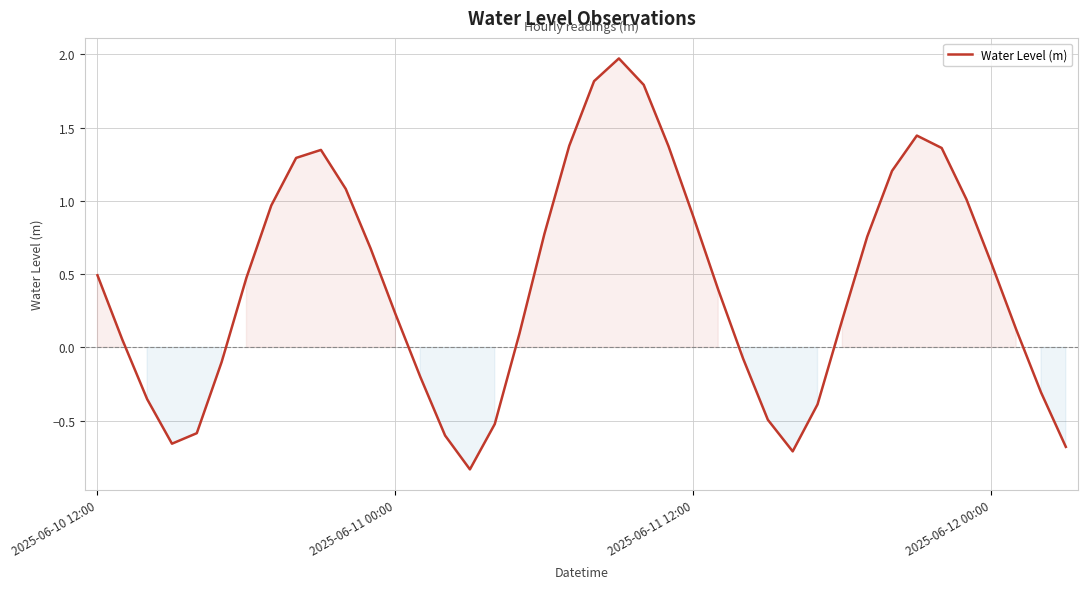

What is the maximum value shown in the chart?

2.0